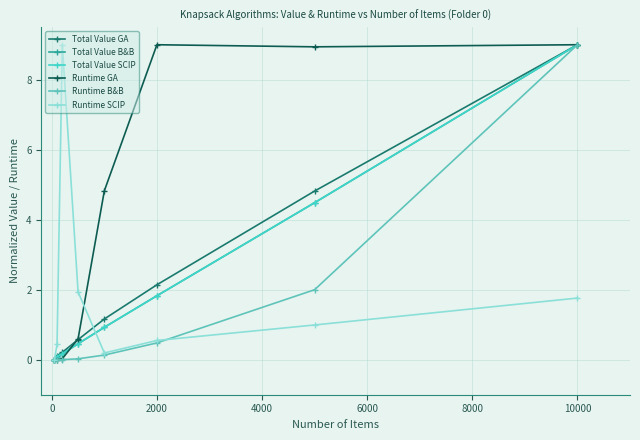

Which series ends up on top after the final intersection of Runtime SCIP and Total Value B&B?

Total Value B&B